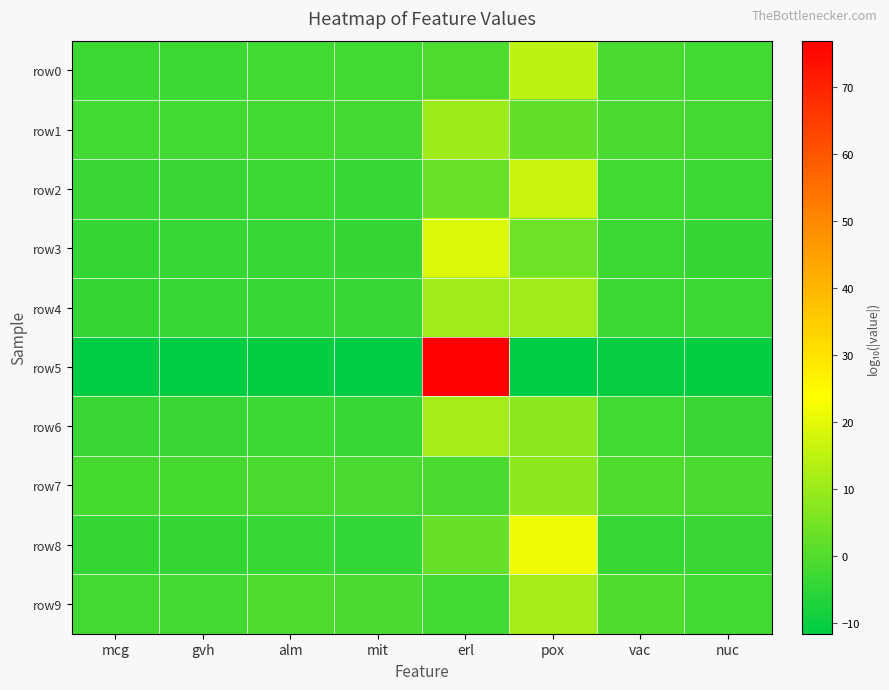

Rank the series at gvh from lowest to highest value.

row5, row8, row4, row3, row2, row6, row0, row1, row9, row7